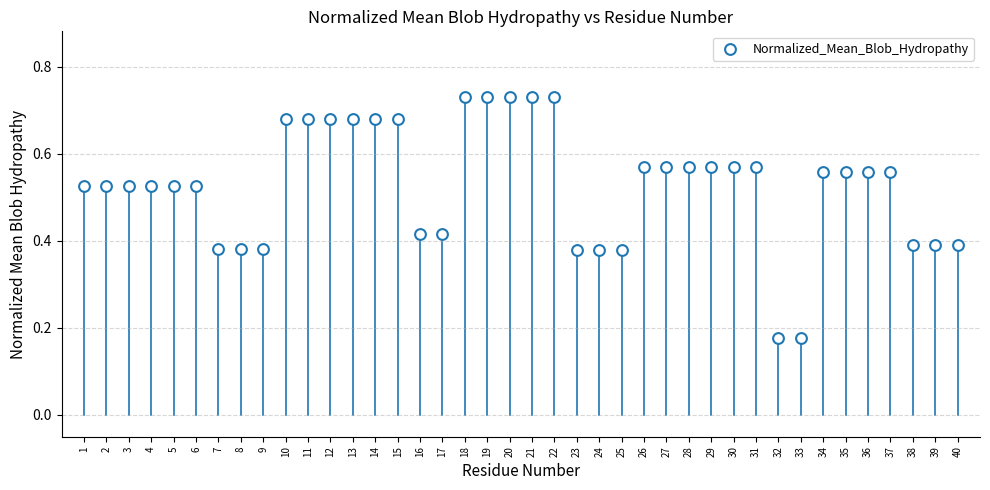

What is the range of X values (max minus min)?

39.0